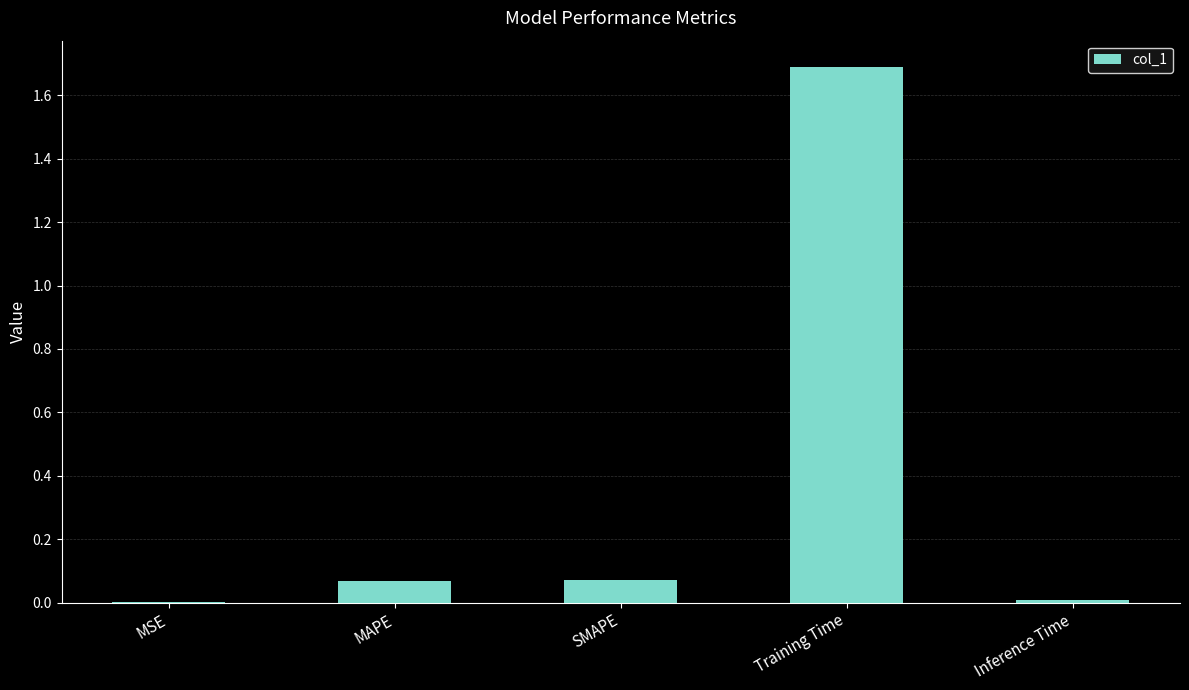

Is it true that the value at MAPE is 0.0?

False